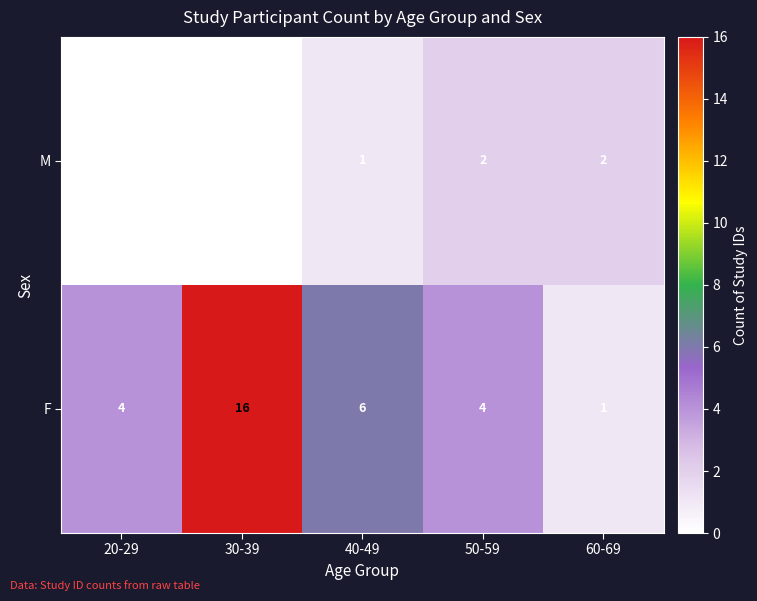

Where is M nearest to the value 1?

40-49